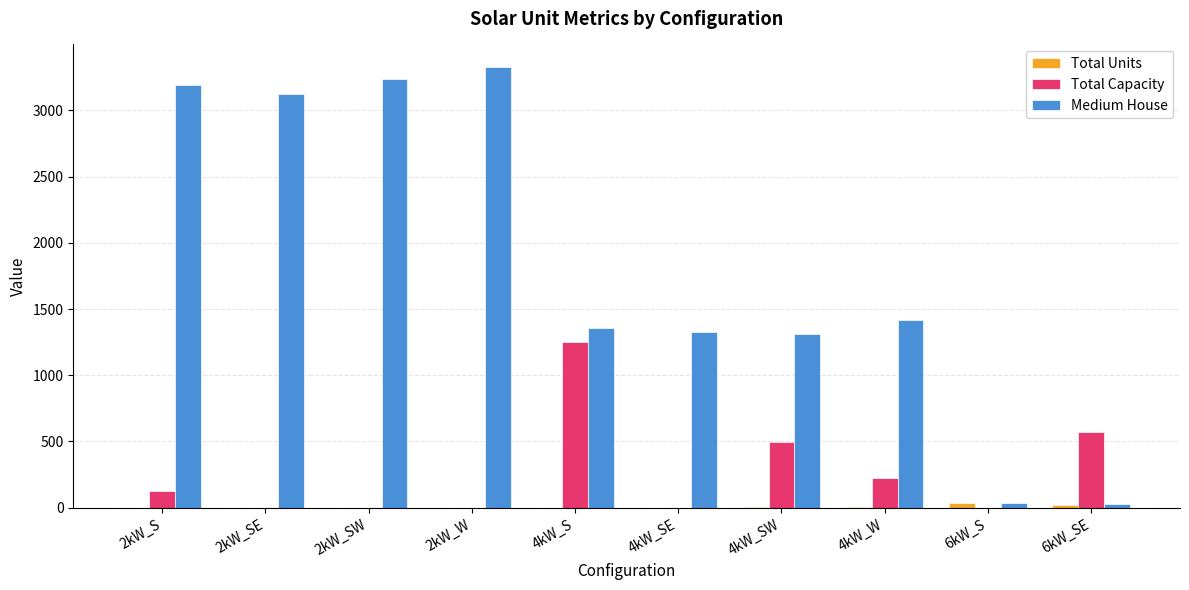

Count the number of data series in this chart.

3